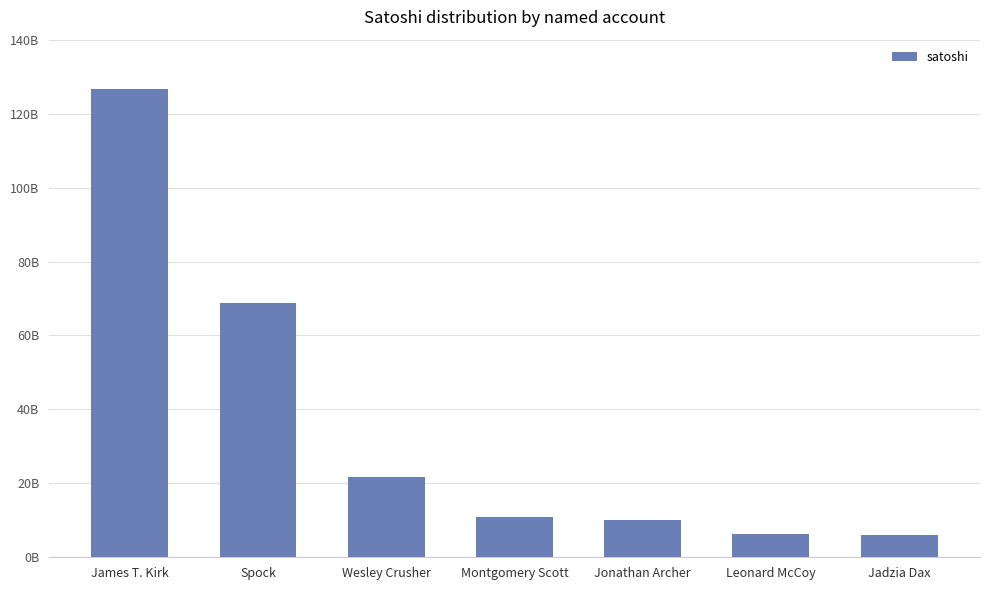

At which label is the value closest to 66324924007?

Spock